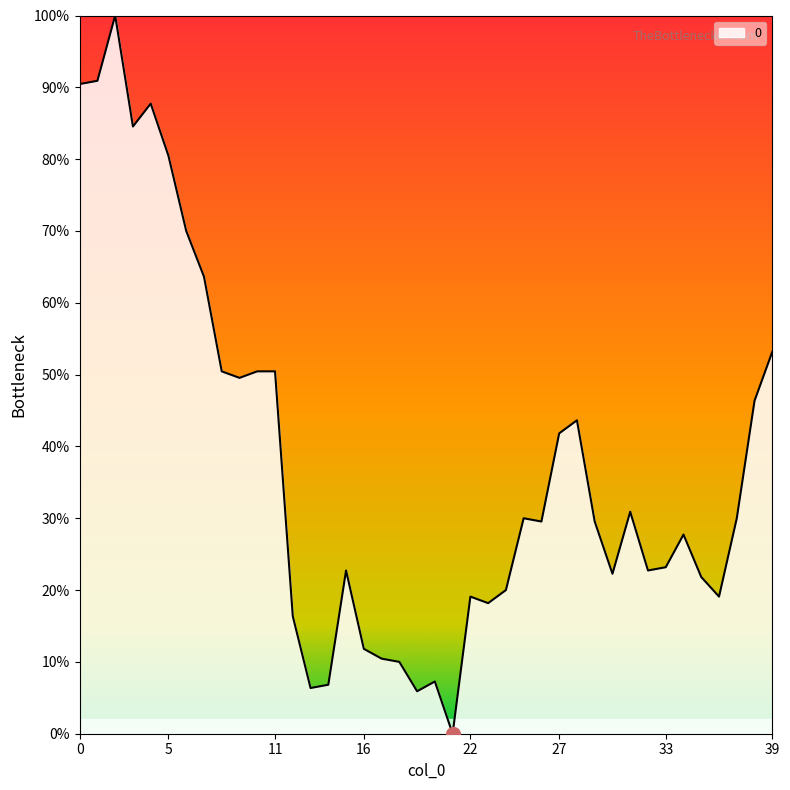

What is the greatest value displayed?

100.0